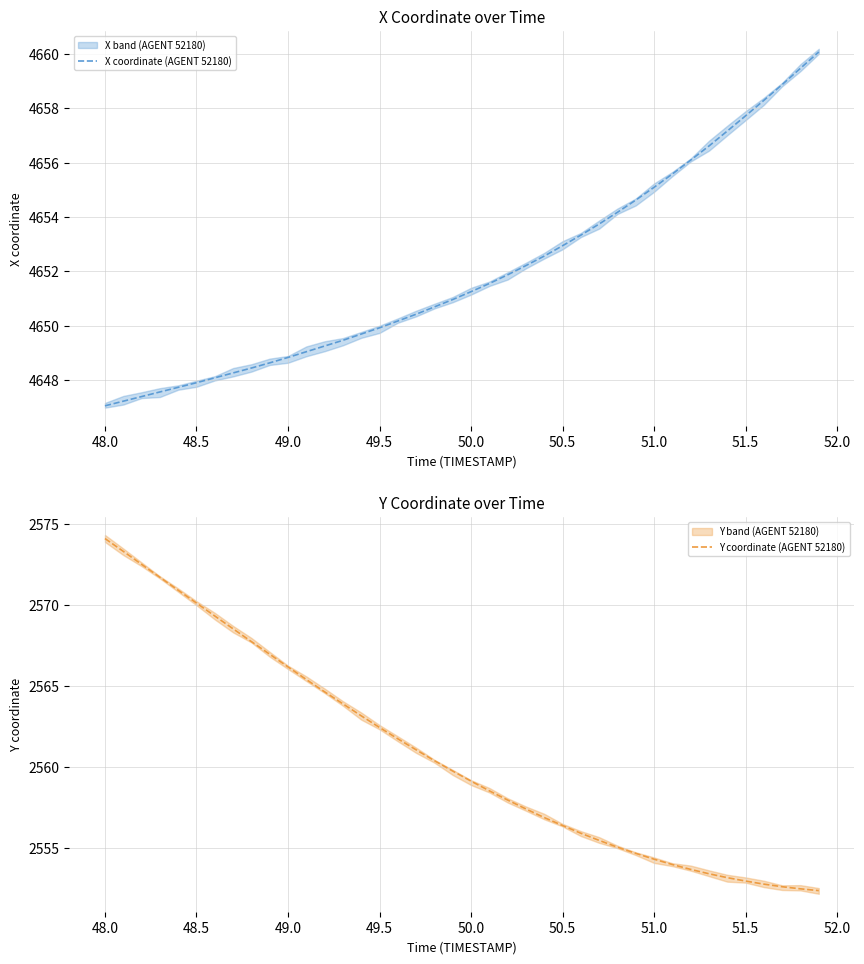

What is the lowest value of the X coordinate (AGENT 52180) series?

4647.1